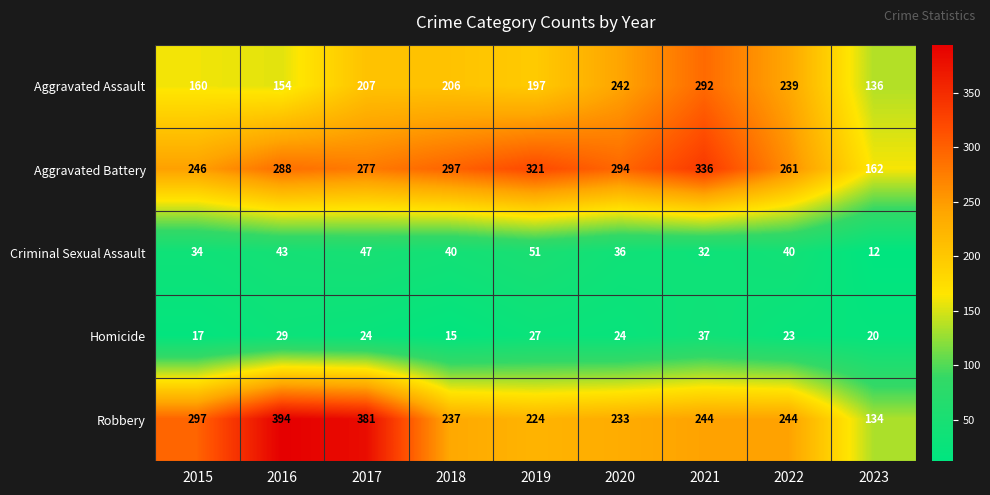

List the series in order of their peak value, highest first.

Robbery, Aggravated Battery, Aggravated Assault, Criminal Sexual Assault, Homicide